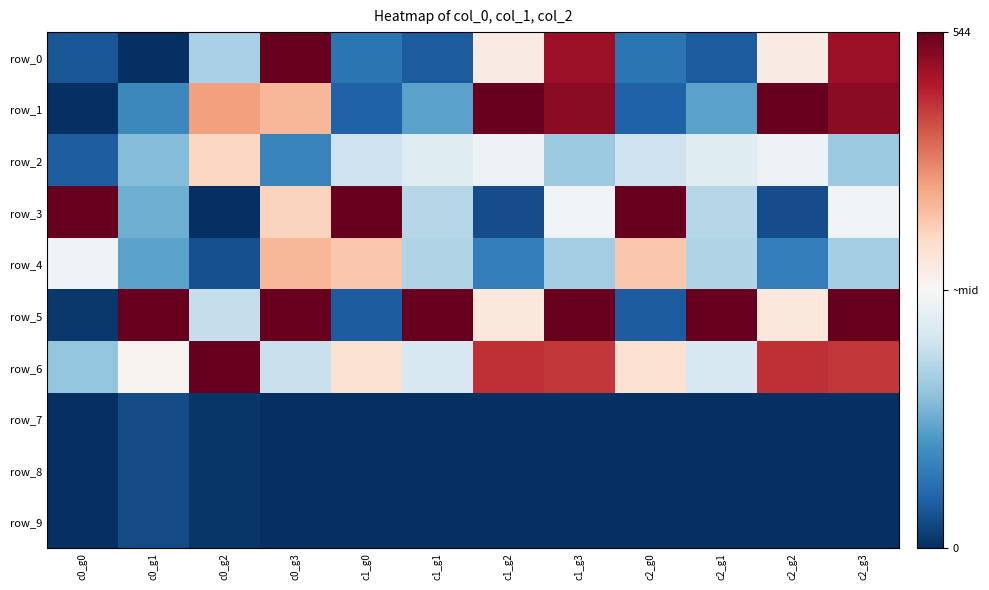

Reading right to left, extract all data points from this chart.

row_0: 0.9	0.5	0.1	0.1	0.9	0.5	0.1	0.1	1.0	0.3	0.0	0.1
row_1: 1.0	1.0	0.2	0.1	1.0	1.0	0.2	0.1	0.7	0.7	0.2	0.0
row_2: 0.3	0.5	0.4	0.4	0.3	0.5	0.4	0.4	0.2	0.6	0.3	0.1
row_3: 0.5	0.1	0.4	1.0	0.5	0.1	0.4	1.0	0.6	0.0	0.3	1.0
row_4: 0.3	0.2	0.4	0.6	0.3	0.2	0.4	0.6	0.7	0.1	0.2	0.5
row_5: 1.0	0.6	1.0	0.1	1.0	0.6	1.0	0.1	1.0	0.4	1.0	0.0
row_6: 0.9	0.9	0.4	0.6	0.9	0.9	0.4	0.6	0.4	1.0	0.5	0.3
row_7: 0.0	0.0	0.0	0.0	0.0	0.0	0.0	0.0	0.0	0.0	0.1	0.0
row_8: 0.0	0.0	0.0	0.0	0.0	0.0	0.0	0.0	0.0	0.0	0.1	0.0
row_9: 0.0	0.0	0.0	0.0	0.0	0.0	0.0	0.0	0.0	0.0	0.1	0.0